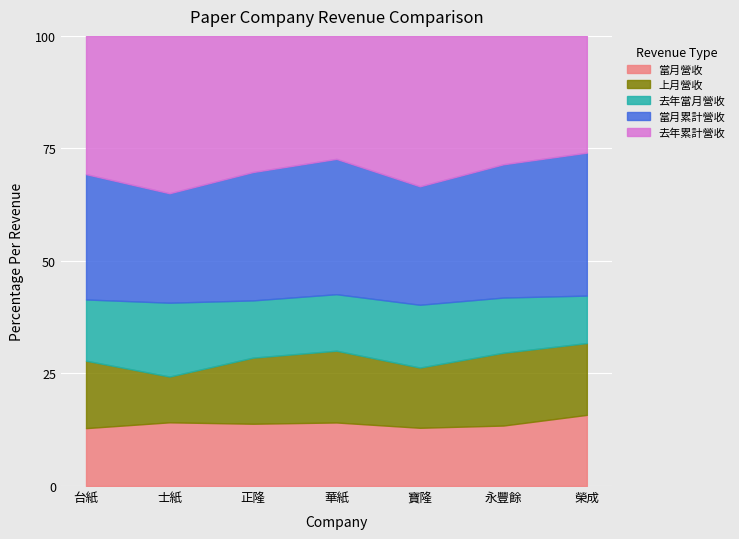

What is the total value across all series at 永豐餘?

100.0